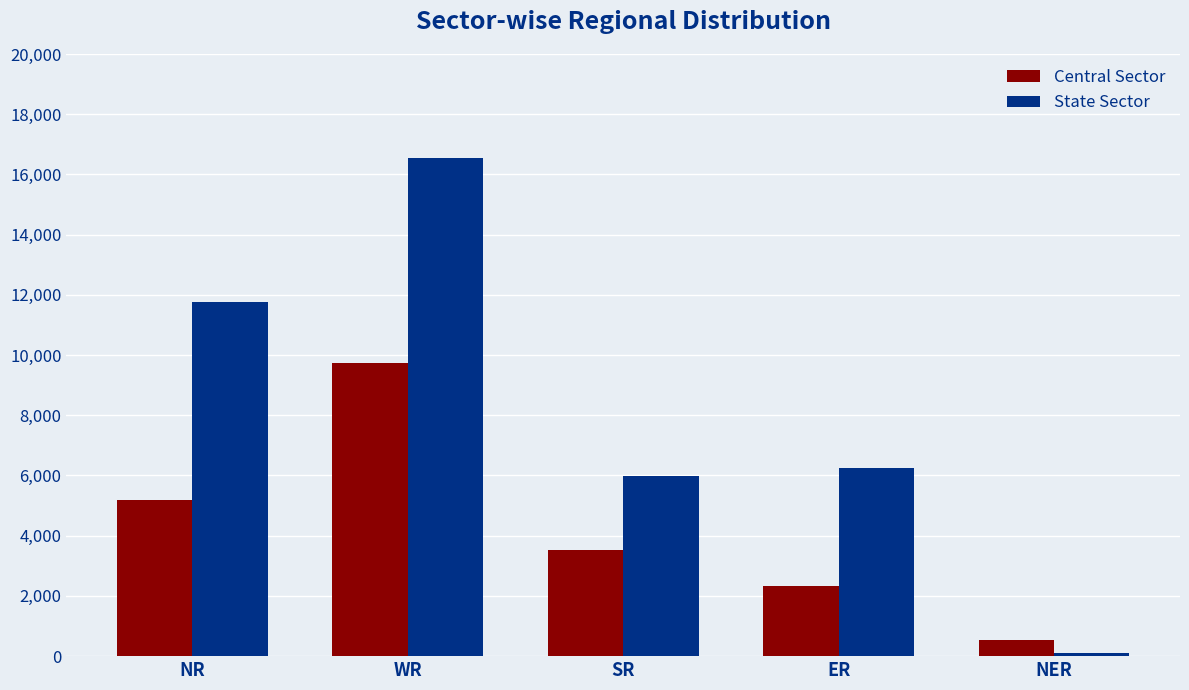

What is the average value of the State Sector series?

8131